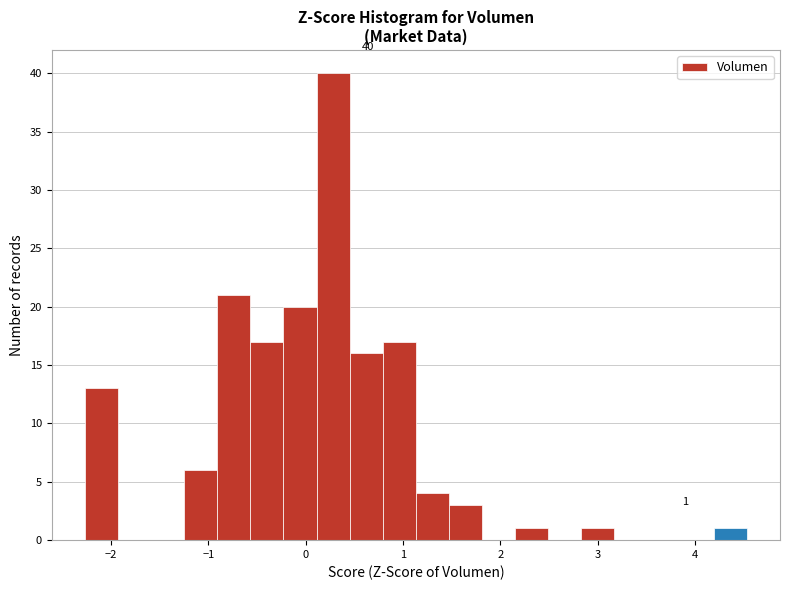

Around what value on the x-axis is the tallest bar? Give the approximate position of its centre, as read against the axis.

0.3